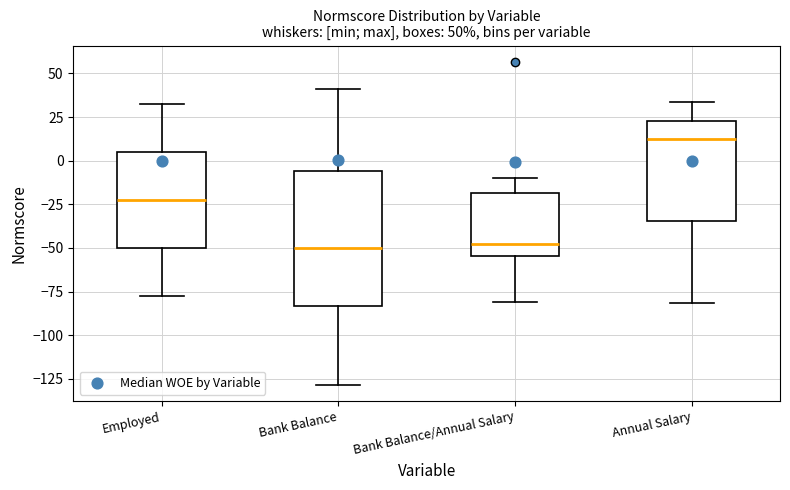

Which box's median line is the highest?

Annual Salary